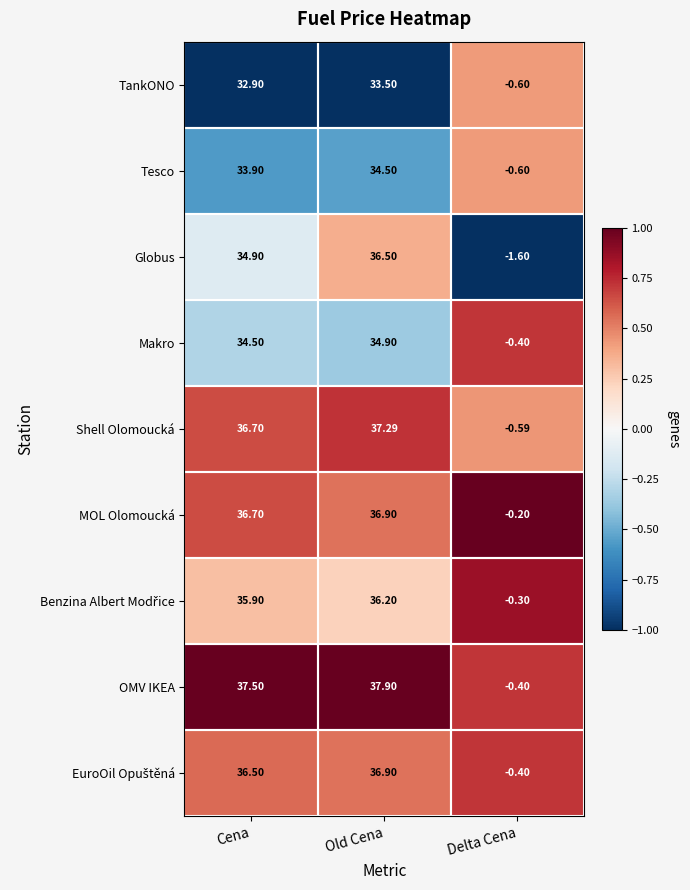

Where does the TankONO series first go above 32?

Cena